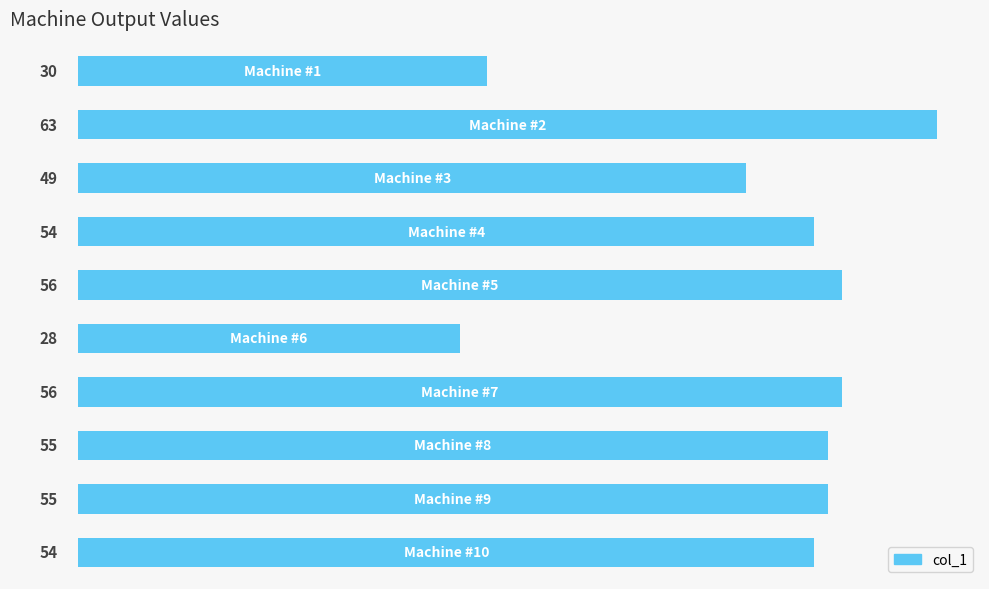

What is the smallest value displayed?

28